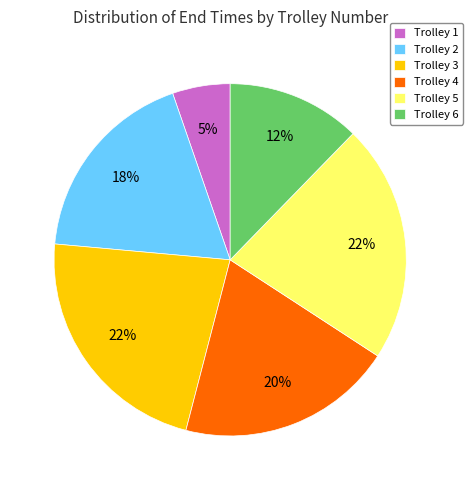

Combined, do Trolley 3 and Trolley 4 account for over 50%?

No